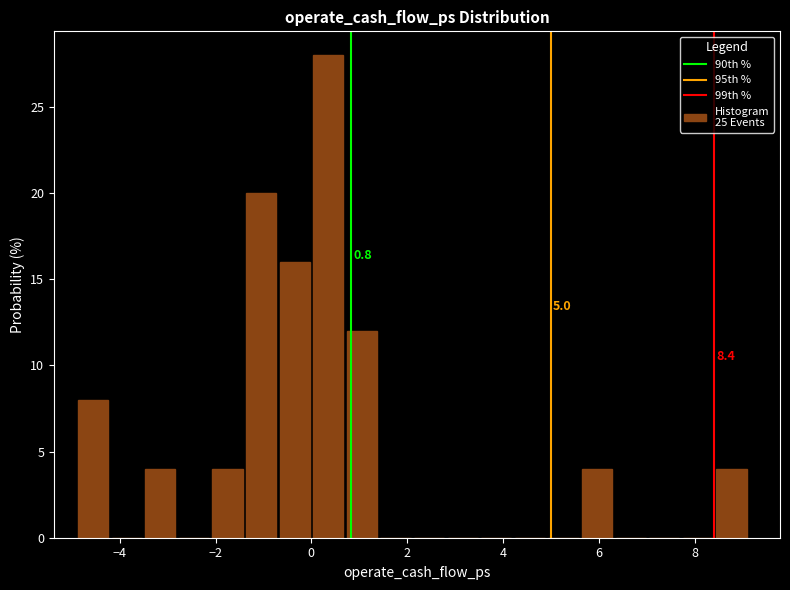

Read against the x-axis, roughly where is the centre of the tallest bar?

0.4